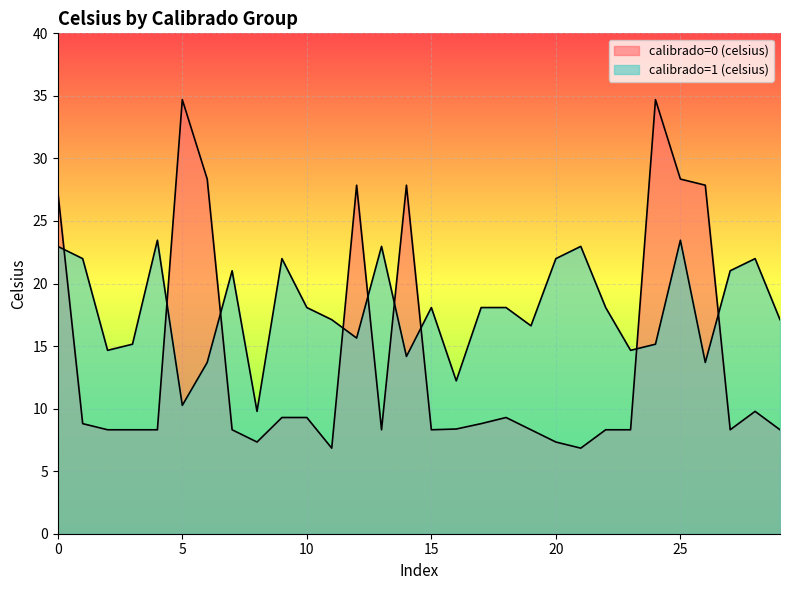

How many intersections are there between calibrado=1 (celsius) and calibrado=0 (celsius)?

9